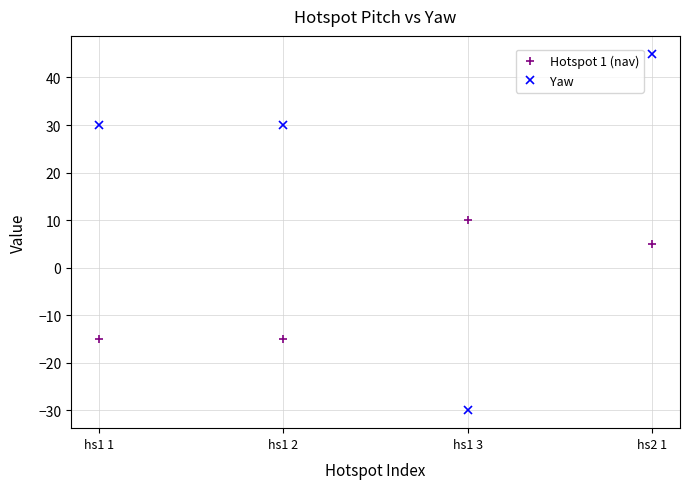

Where is Hotspot 1 (nav) nearest to the value -2?

hs2 1